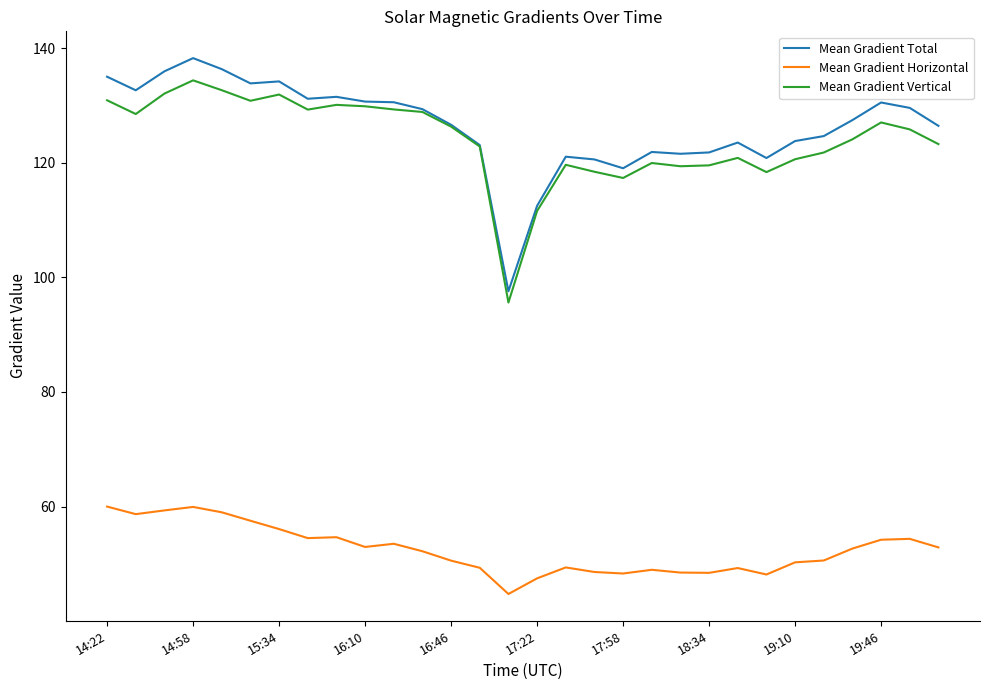

True or false: Mean Gradient Vertical and Mean Gradient Horizontal intersect in this chart.

False